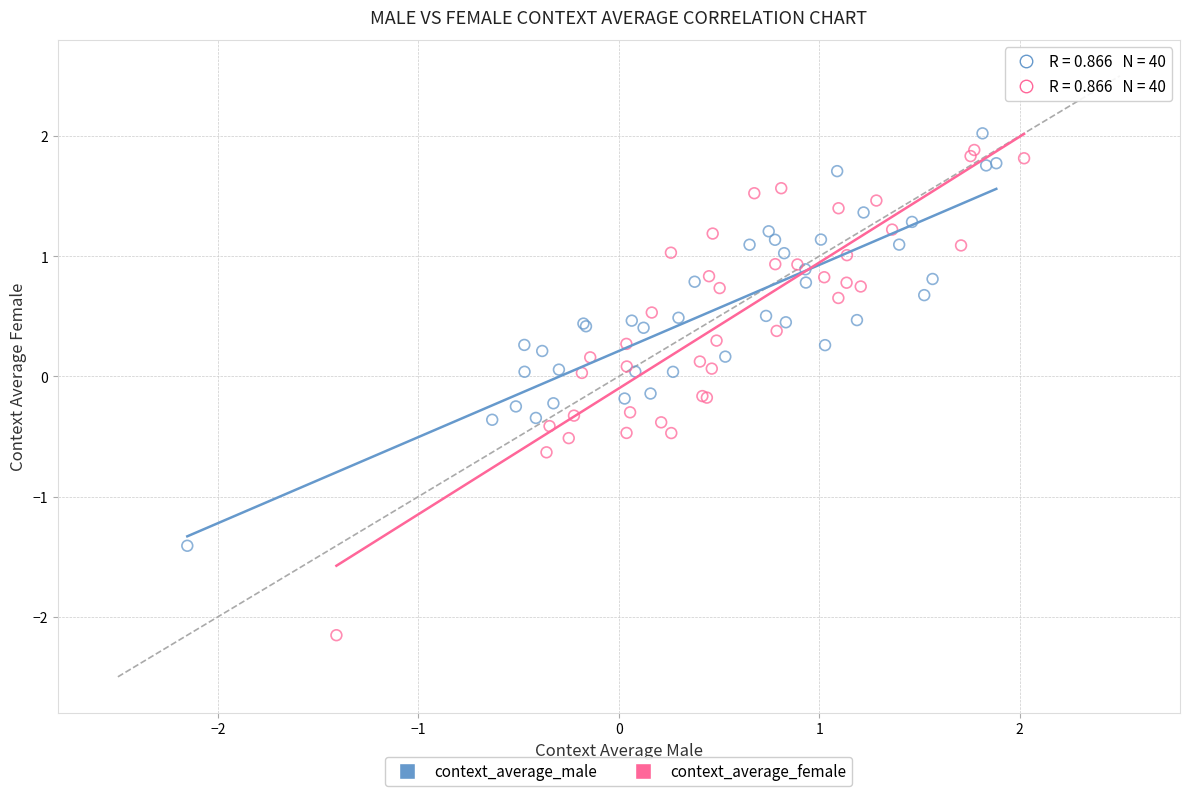

What are all the series names shown in the legend?

context_average_male, context_average_female